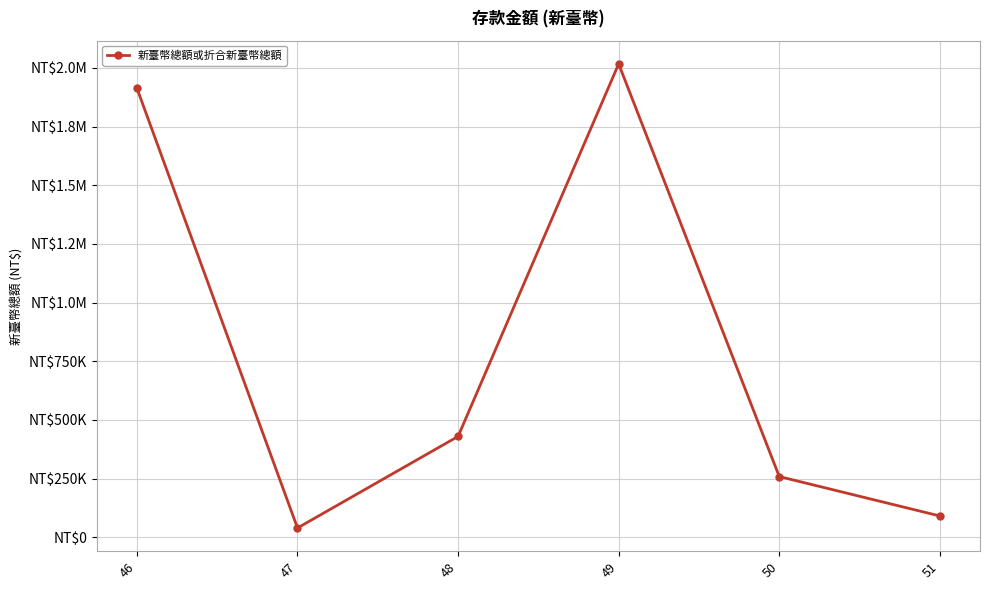

Reading right to left, transcribe all the data shown in this chart.

91047	258984	2017134	430076	39903	1913967